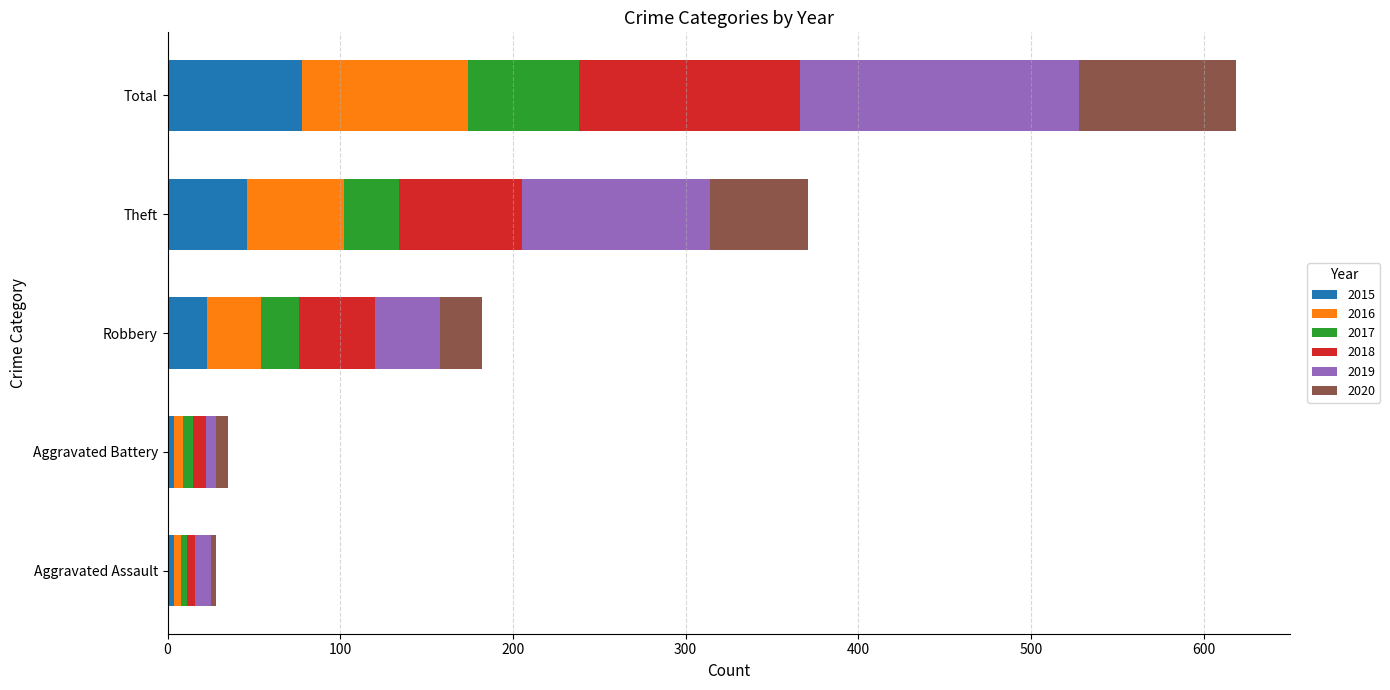

What are all the series names shown in the legend?

2015, 2016, 2017, 2018, 2019, 2020